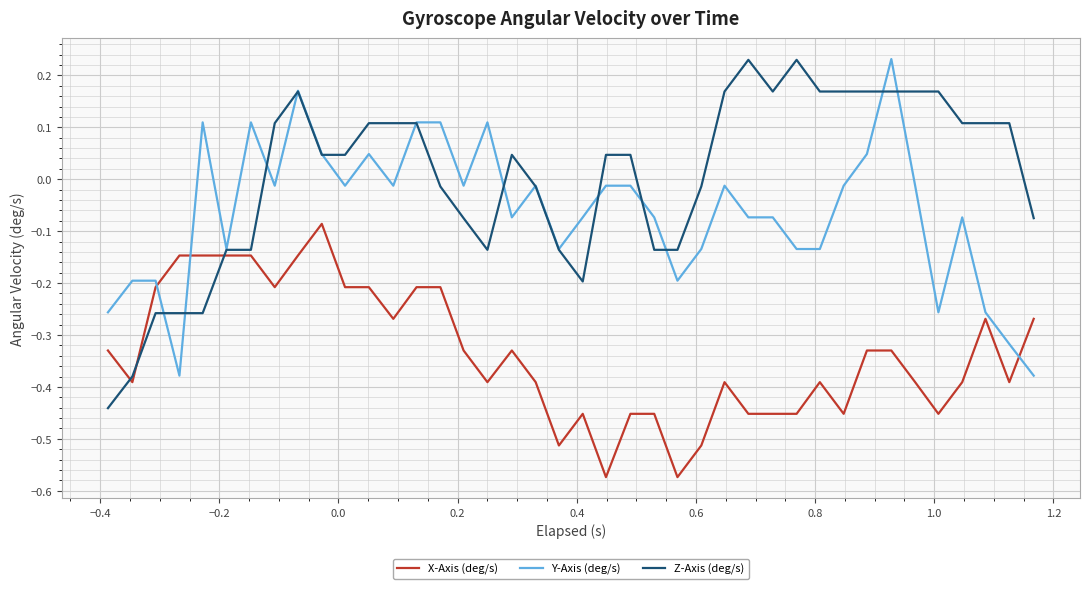

Which series has the largest total across all categories?

Z-Axis (deg/s)